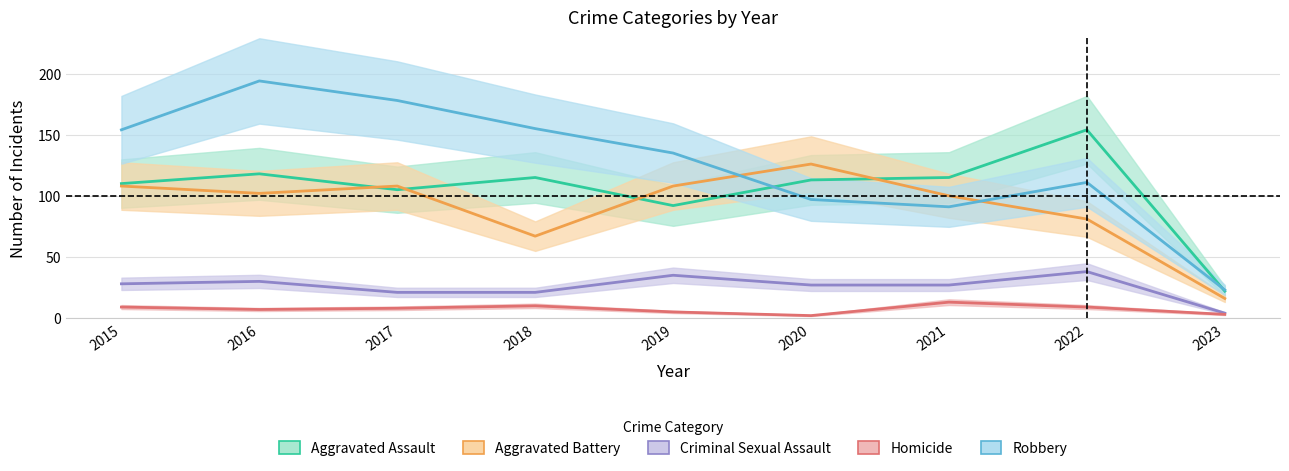

Rank the series at 2020 from highest to lowest value.

Aggravated Battery, Aggravated Assault, Robbery, Criminal Sexual Assault, Homicide